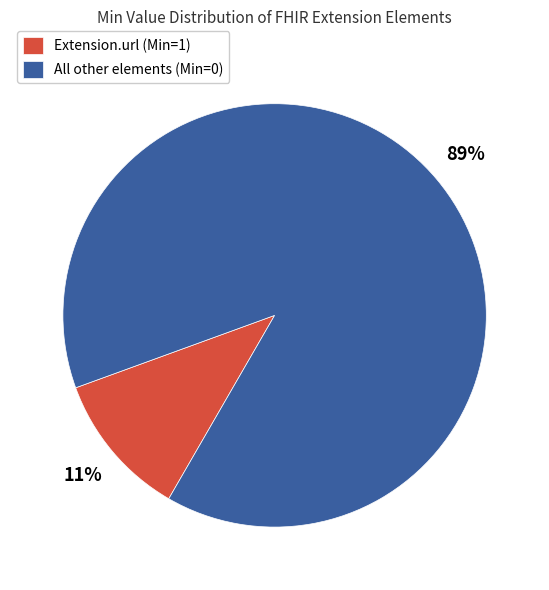

Is there a majority slice in this chart?

Yes